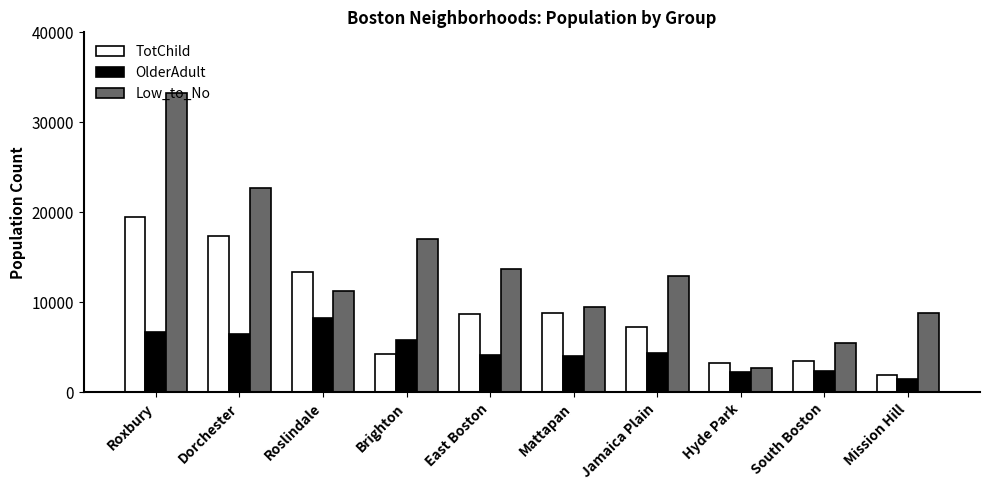

What is the maximum value for OlderAdult?

8231